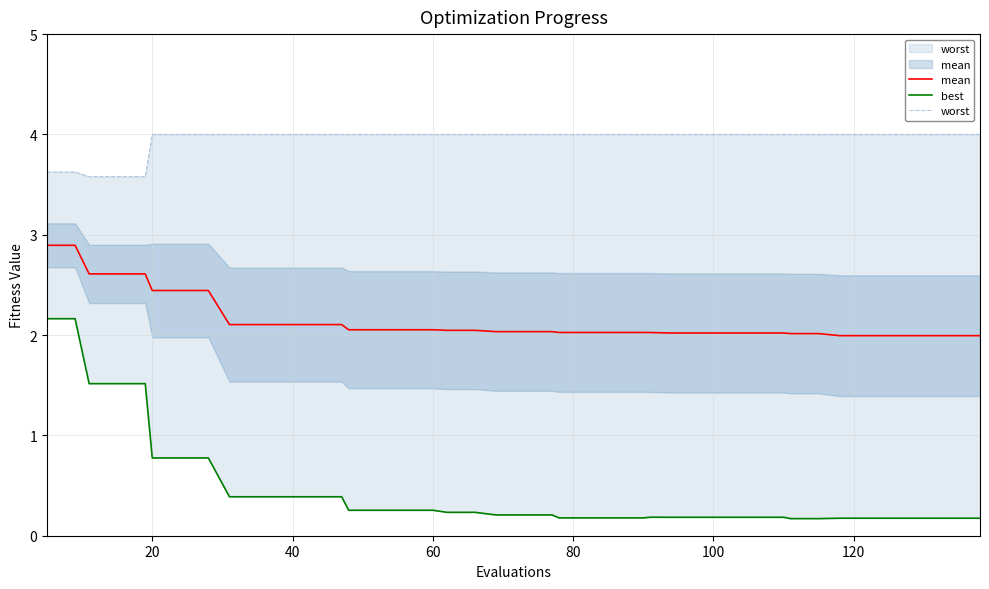

What is the difference between the maximum and minimum values in the mean series?

0.9